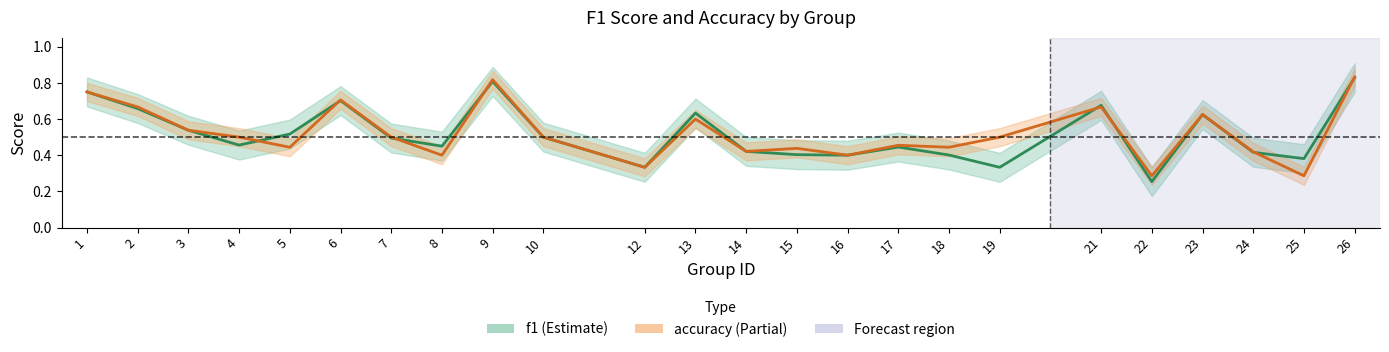

Rank the series by their average value, from highest to lowest.

accuracy, f1